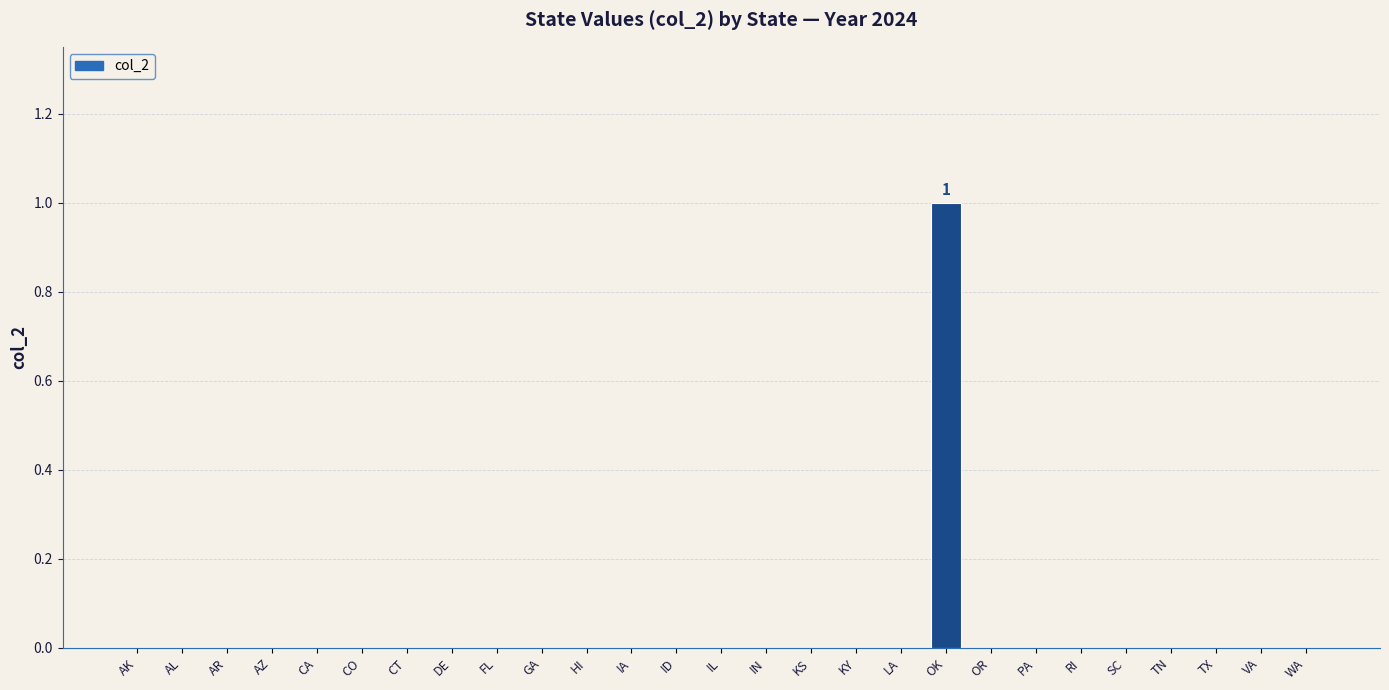

Reading left to right, transcribe all the data shown in this chart.

AK=0	AL=0	AR=0	AZ=0	CA=0	CO=0	CT=0	DE=0	FL=0	GA=0	HI=0	IA=0	ID=0	IL=0	IN=0	KS=0	KY=0	LA=0	OK=1	OR=0	PA=0	RI=0	SC=0	TN=0	TX=0	VA=0	WA=0